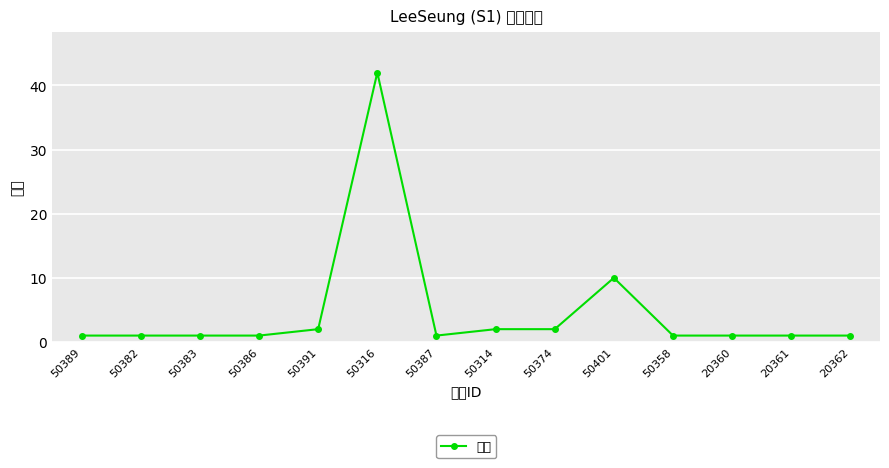

Where is the data nearest to the value 21?

50401